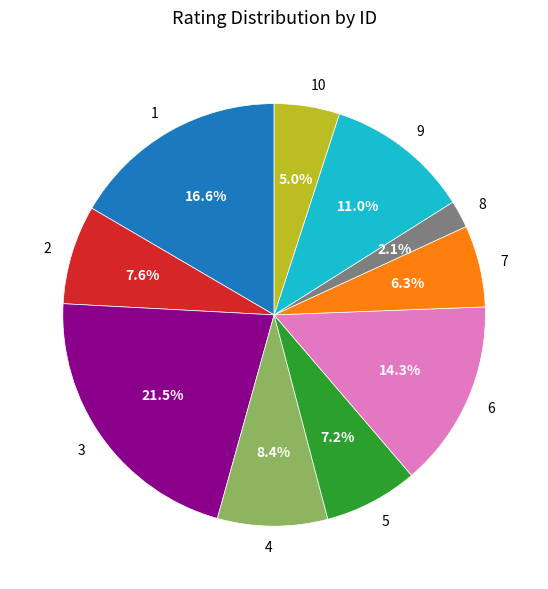

Which slice is the largest?

3